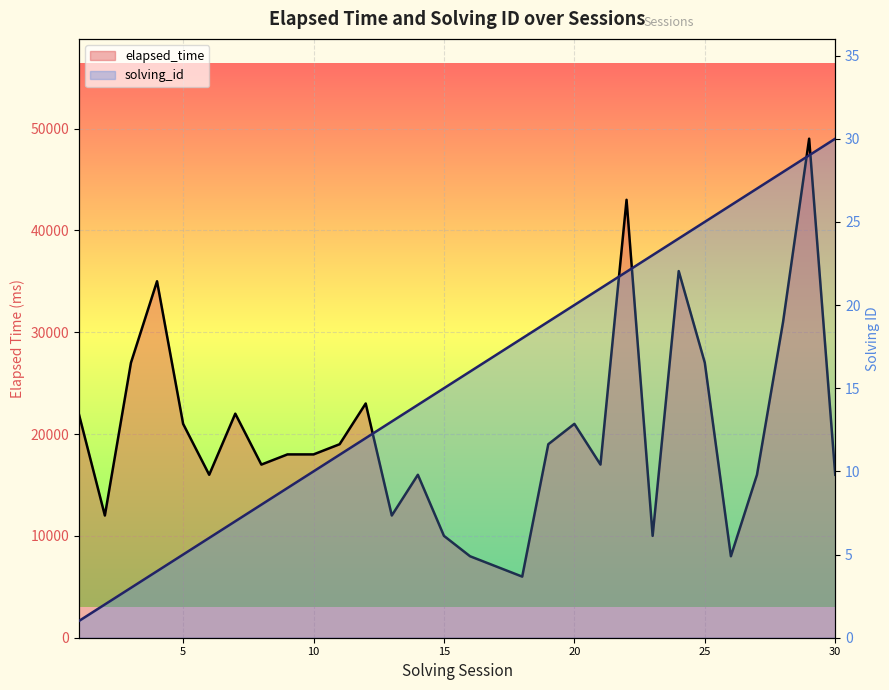

What is the average value of the elapsed_time series?

20067